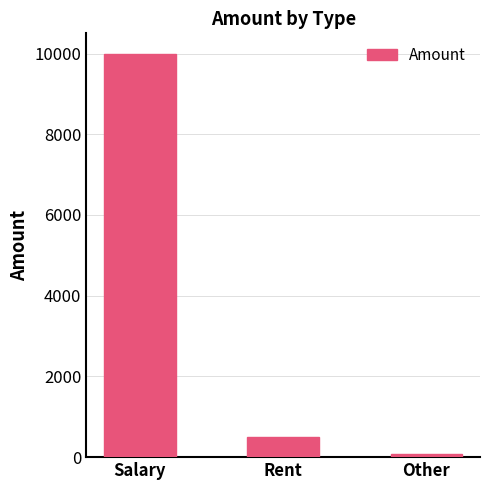

Rank the categories by value from highest to lowest.

Salary, Rent, Other